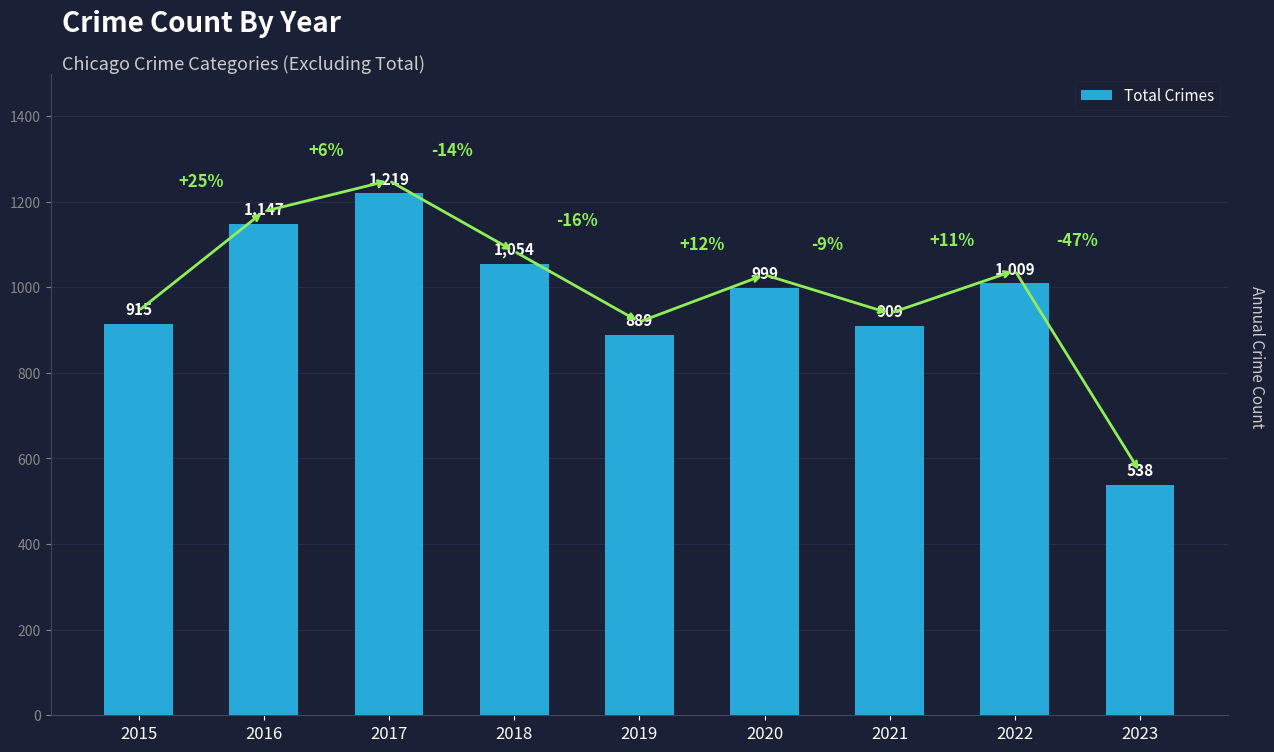

Which category has the lowest value across all series?

2023